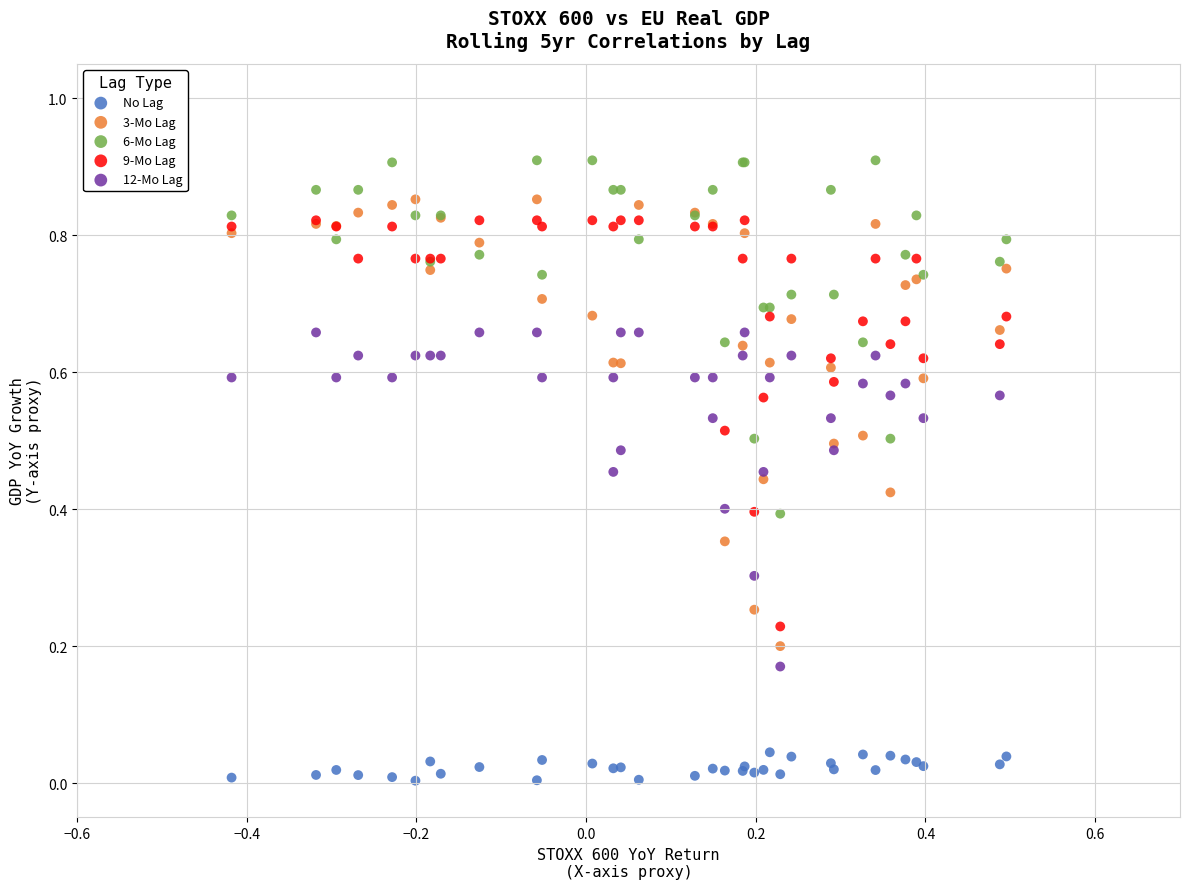

Which series contains the lowest Y value?

No Lag